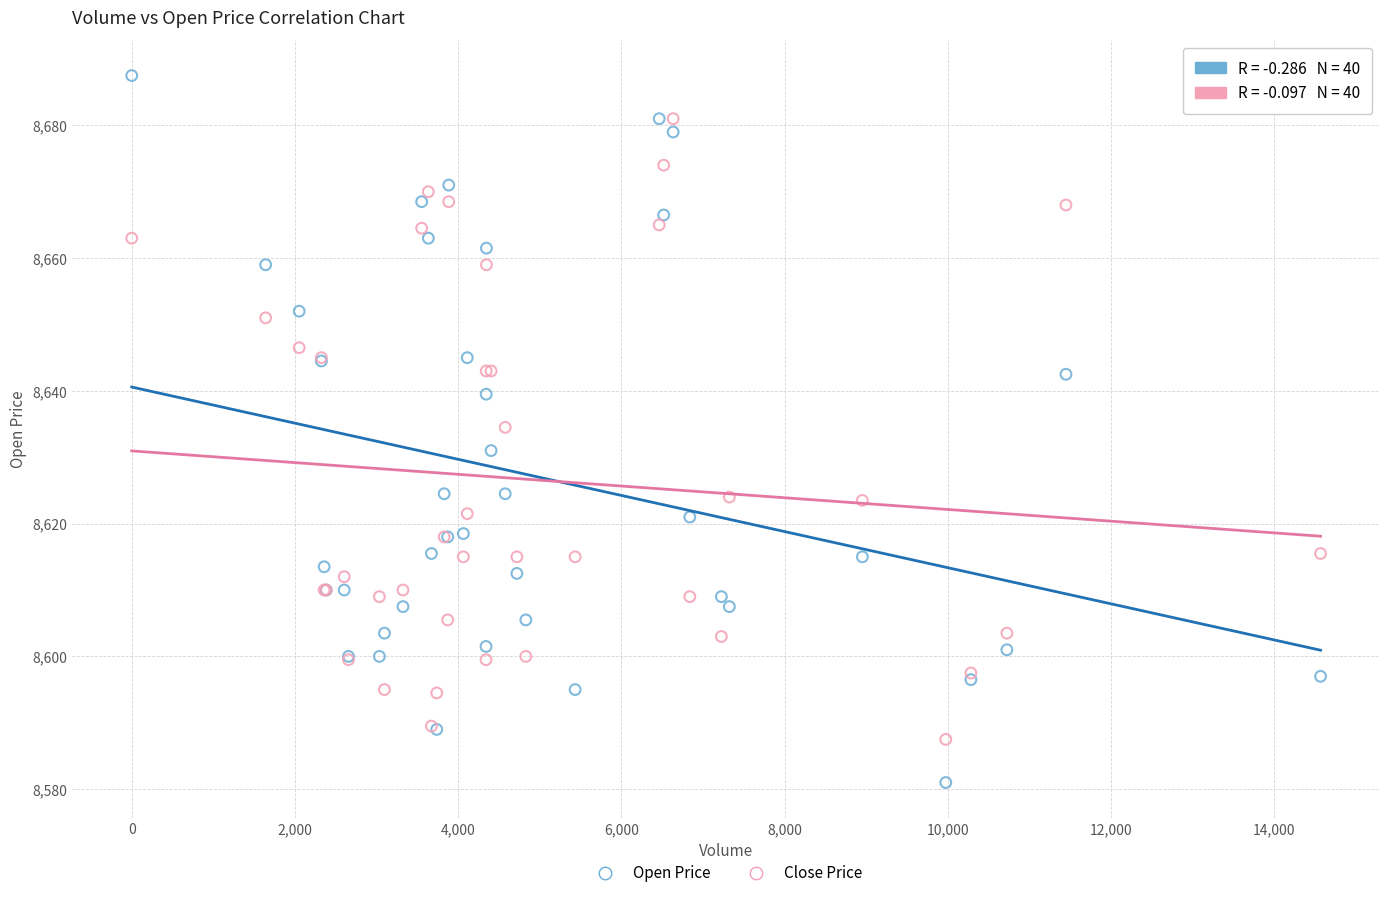

Which series has the widest spread of Y values?

Open Price